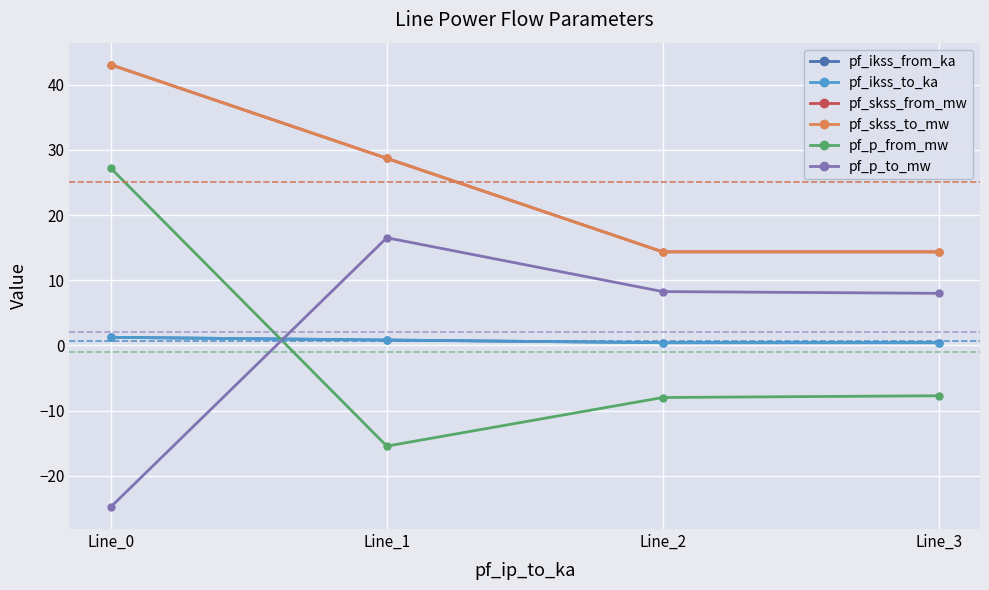

At which label is pf_ikss_from_ka closest to 0?

Line_2